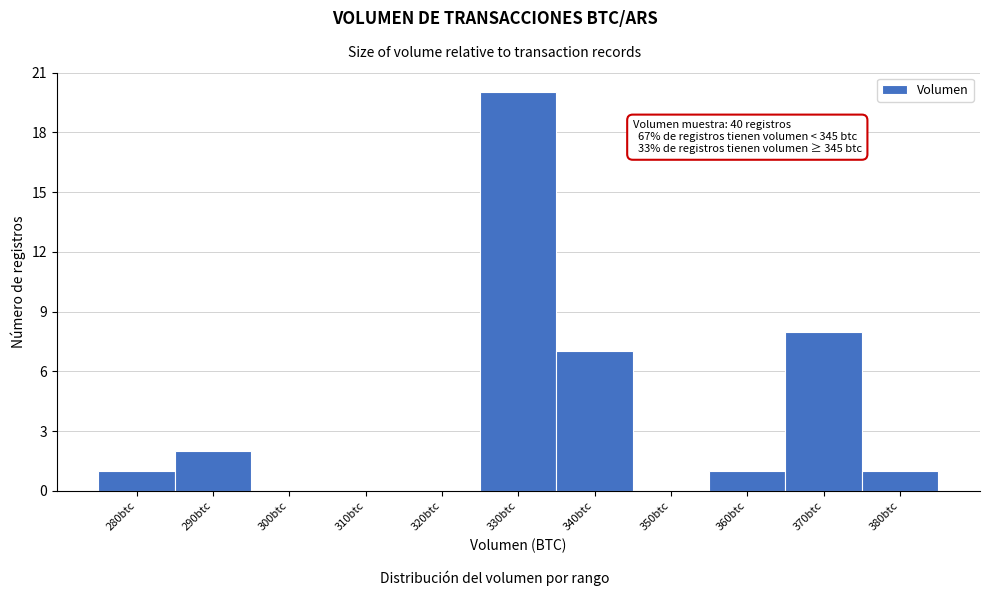

Reading right to left, extract all data points from this chart.

380btc=1	370btc=8	360btc=1	350btc=0	340btc=7	330btc=20	320btc=0	310btc=0	300btc=0	290btc=2	280btc=1